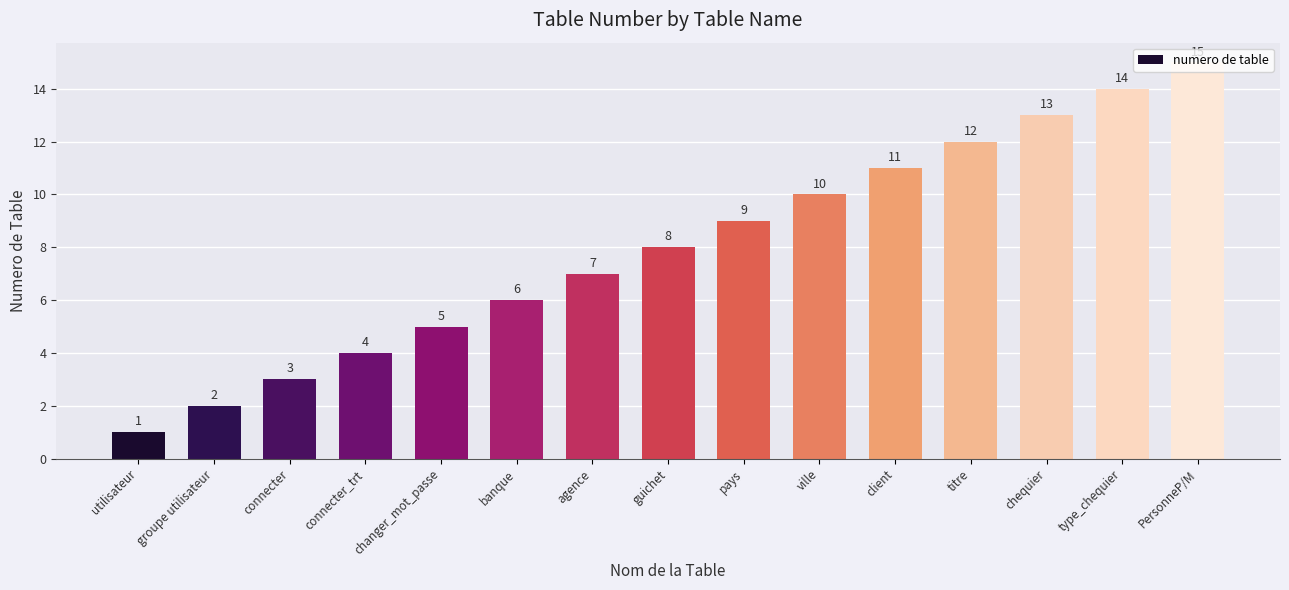

What is the value of the 4th bar from the left?

4